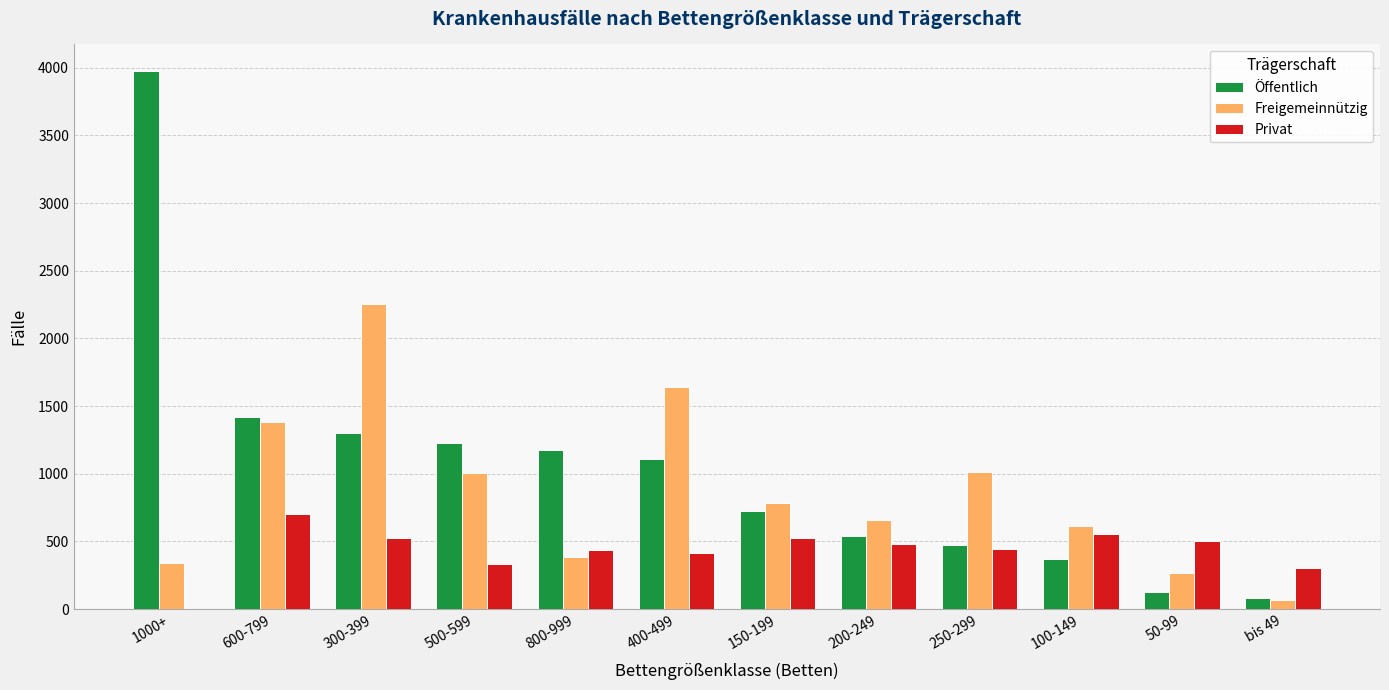

What are all the series names shown in the legend?

Öffentlich, Freigemeinnützig, Privat